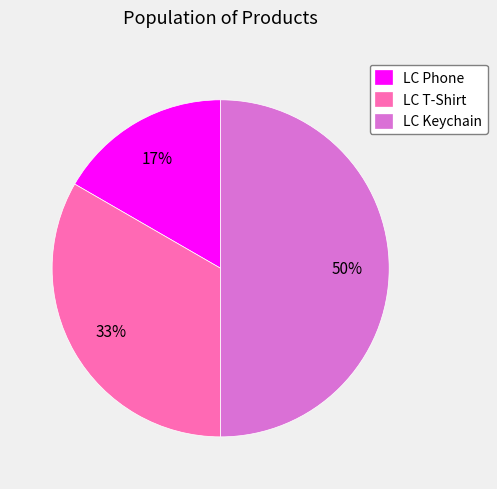

True or false: LC T-Shirt accounts for 27% of the total.

False